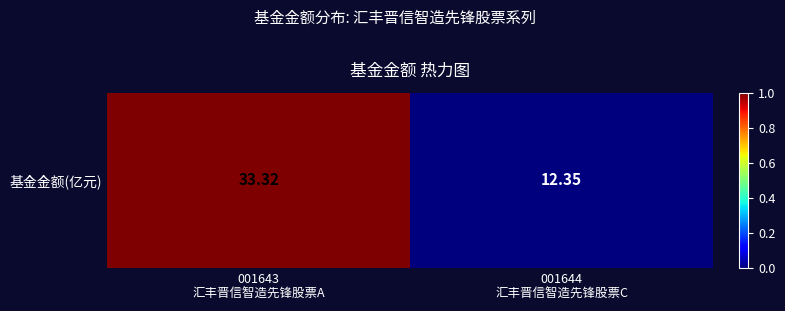

How many values are between 0 and 1?

2